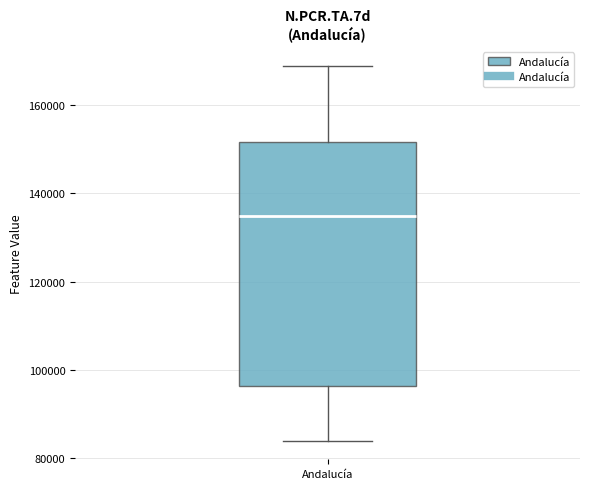

Transcribe this box plot: give where the median line is, the range the box spans, and where the two whiskers end, as read against the y-axis. The values are not printed on the chart, so give them approximately, as read against the axis.

median 134000, box 96000 to 152000, whiskers 84000 to 168000